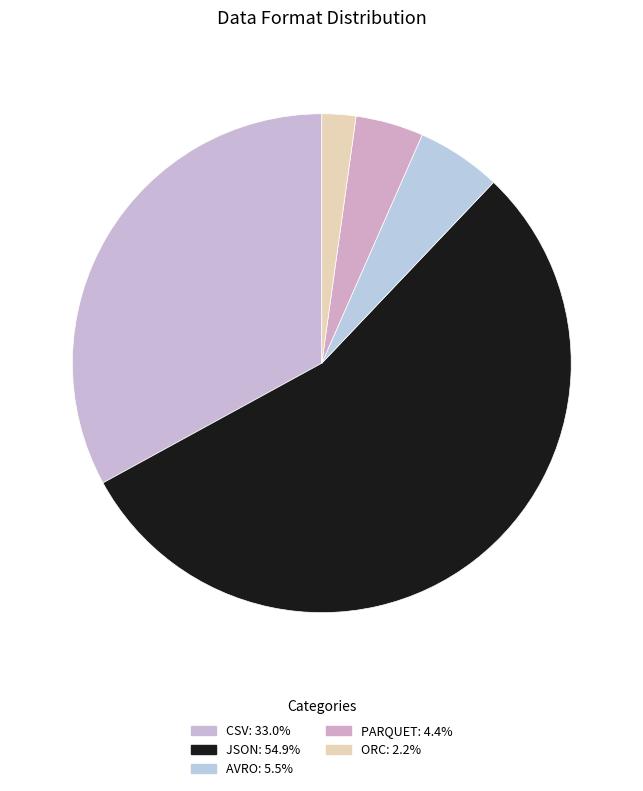

What is the largest slice in the pie chart?

JSON